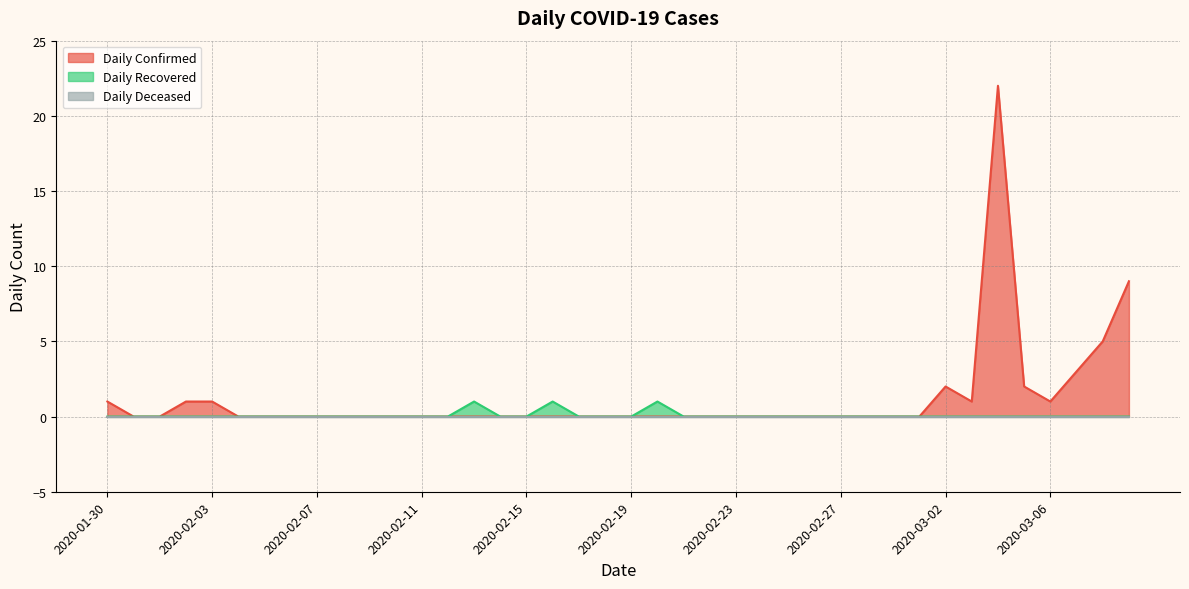

Does the chart display data point markers on the line(s)?

No